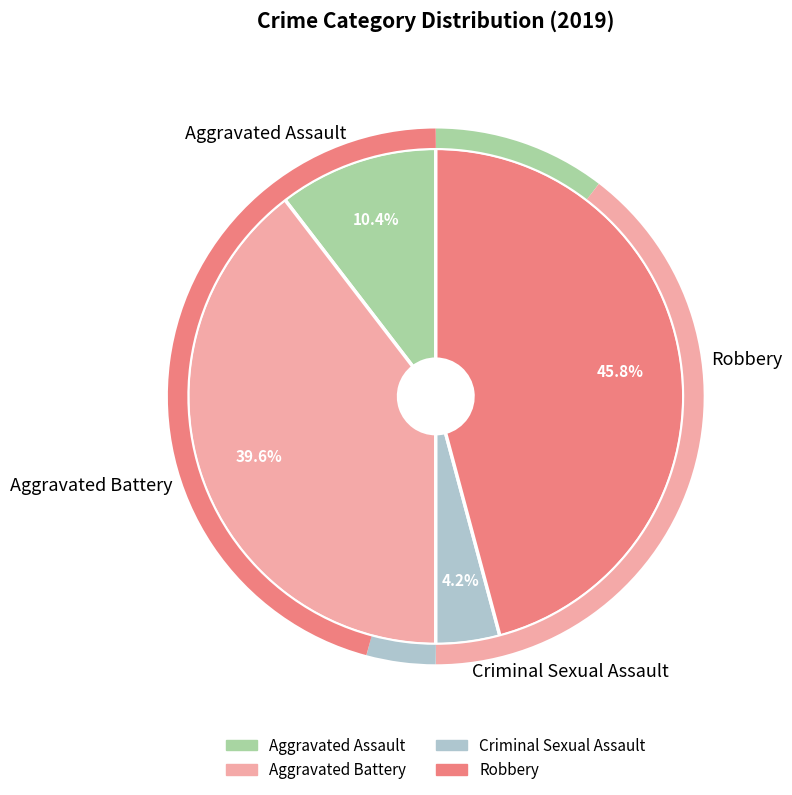

Does any single category account for the majority?

No